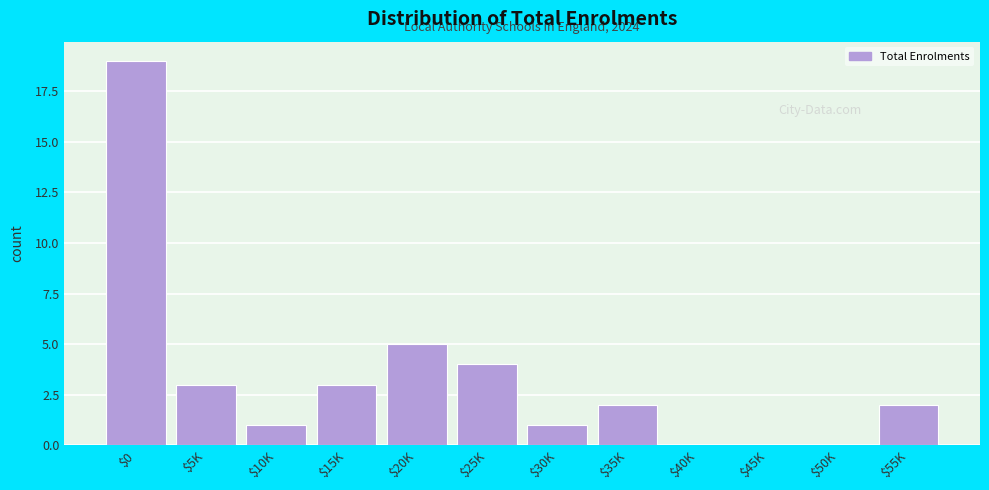

What is the sum of all values?

40